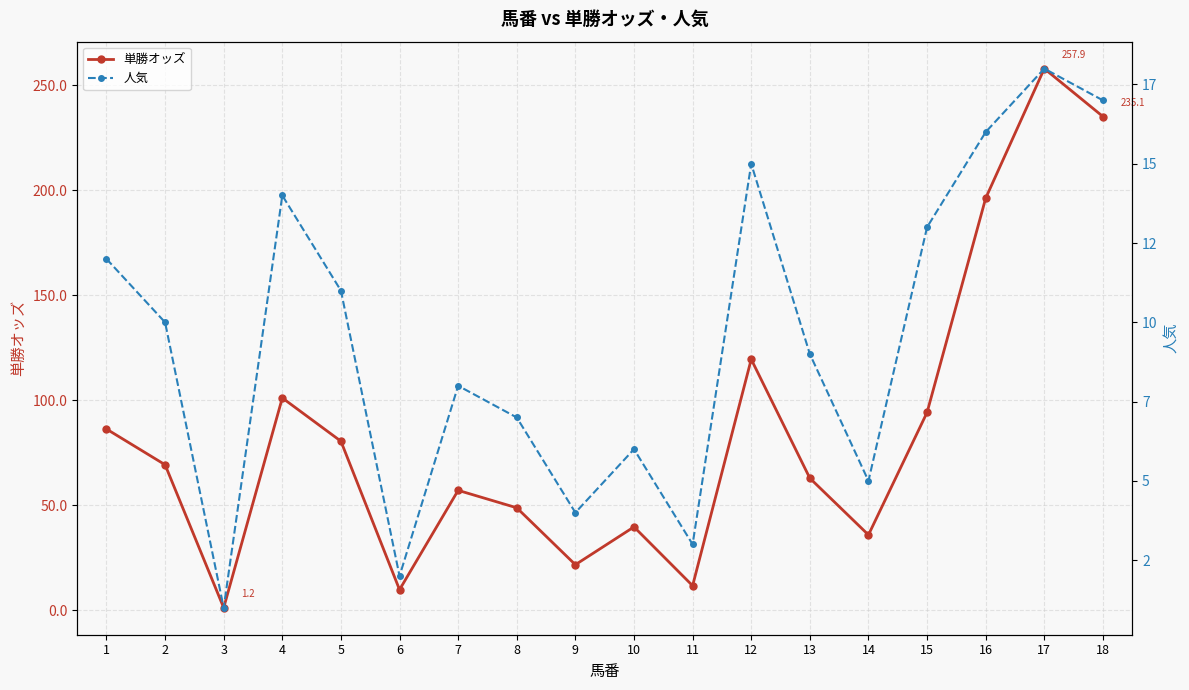

How many data points does each series have?

18